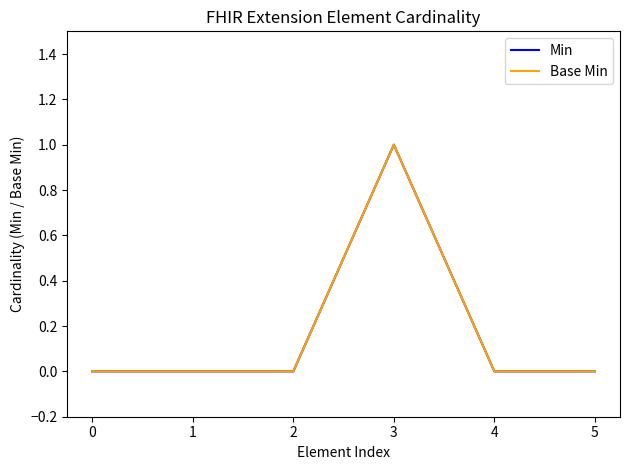

At which label does Min reach its peak?

3